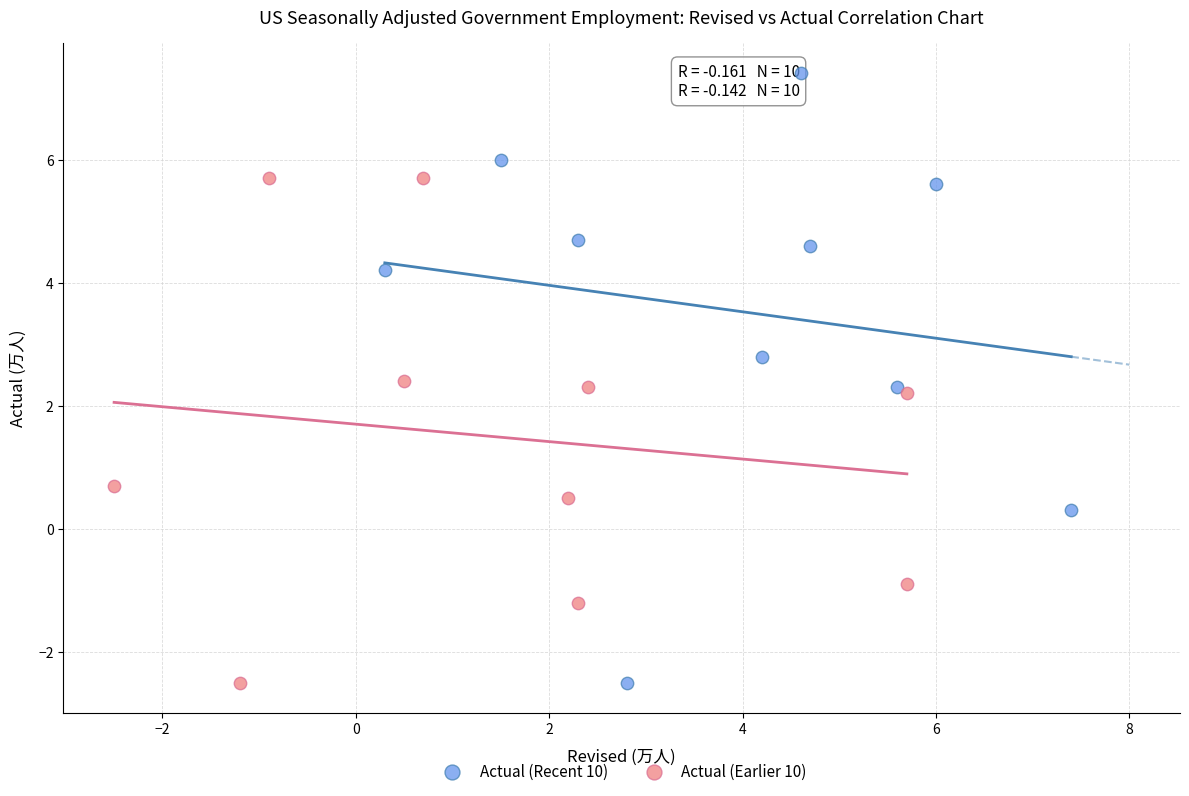

Which series contains the highest Y value?

Actual (Recent 10)